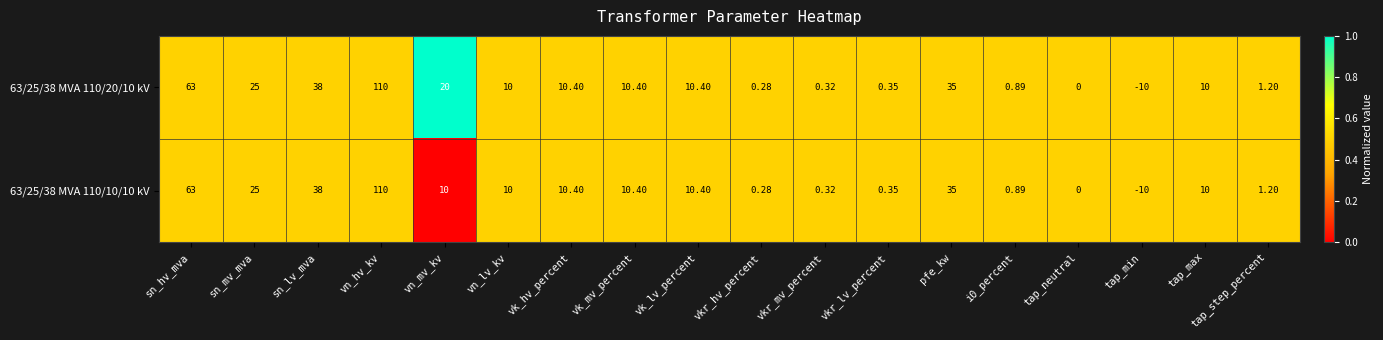

Which series has the largest total across all categories?

63/25/38 MVA 110/20/10 kV